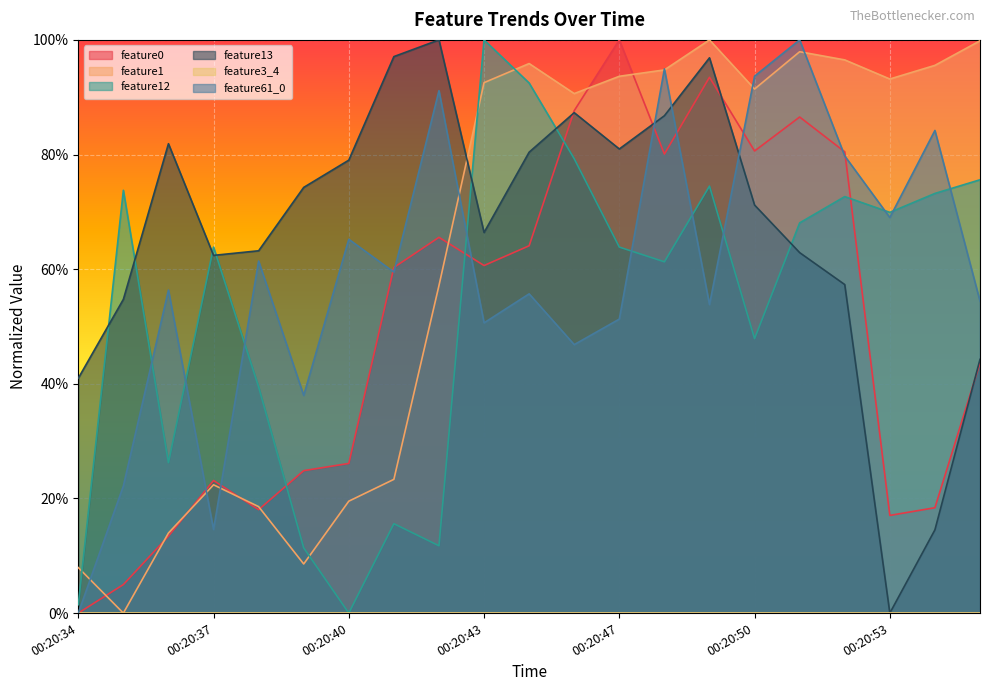

Which label corresponds to the largest value in the chart?

00:20:47